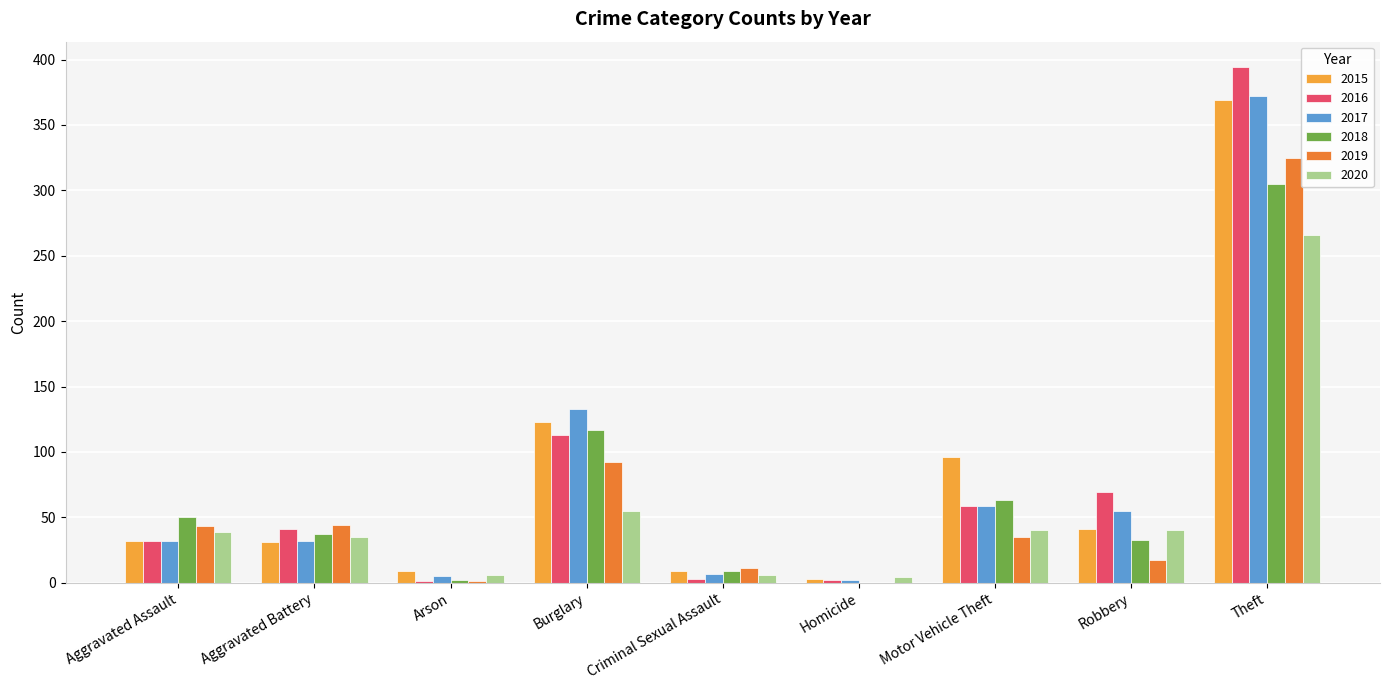

What is the average value of the 2017 series?

77